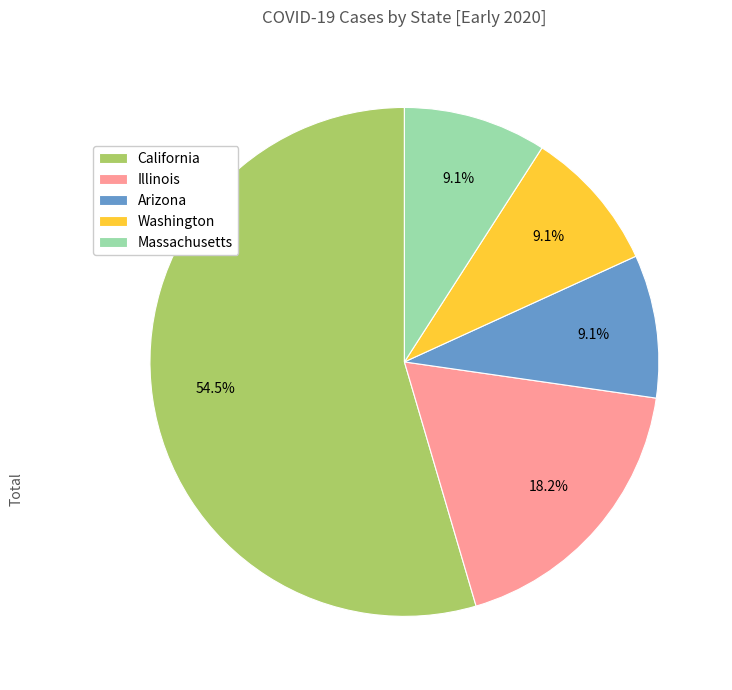

Count the number of slices in the pie.

5